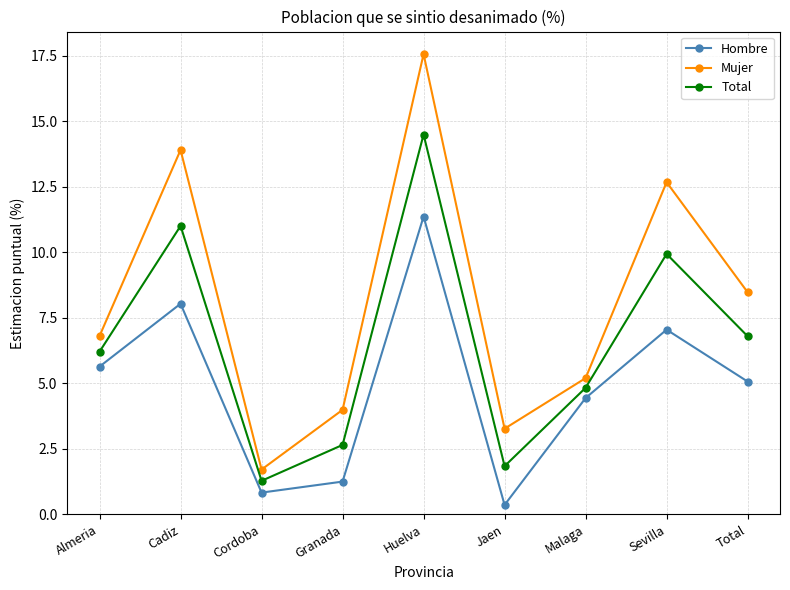

Which series has the largest total across all categories?

Mujer